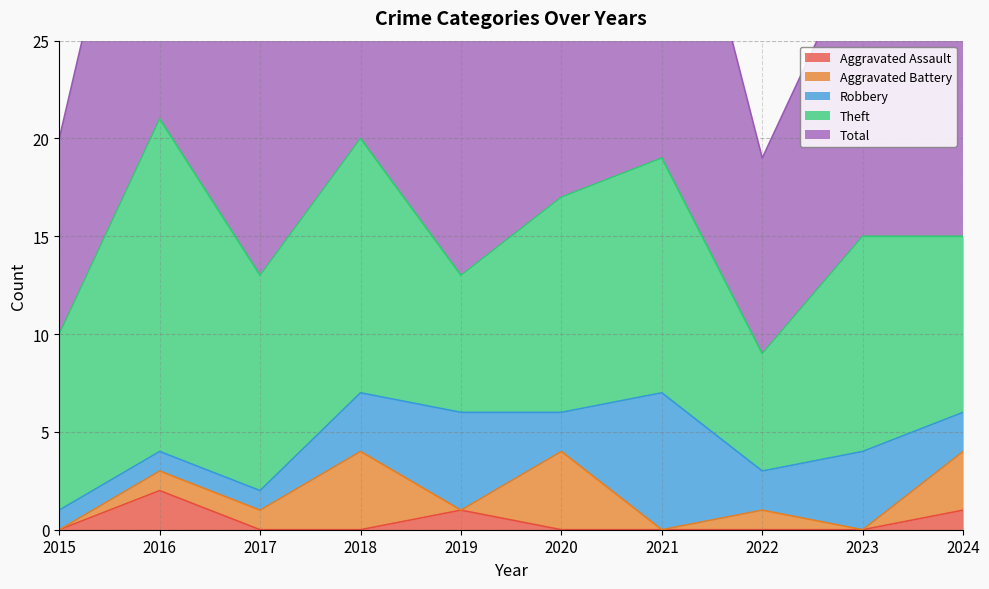

At which category is the sum across all series the highest?

2016